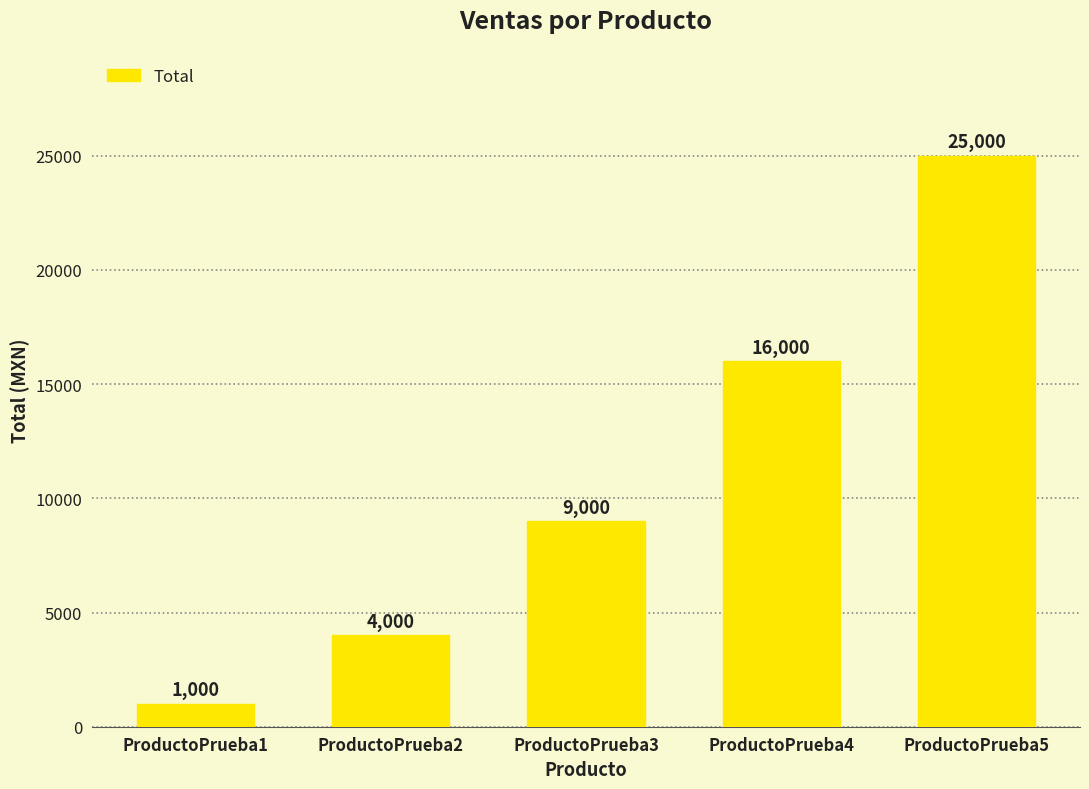

At which label is the value closest to 13000?

ProductoPrueba4